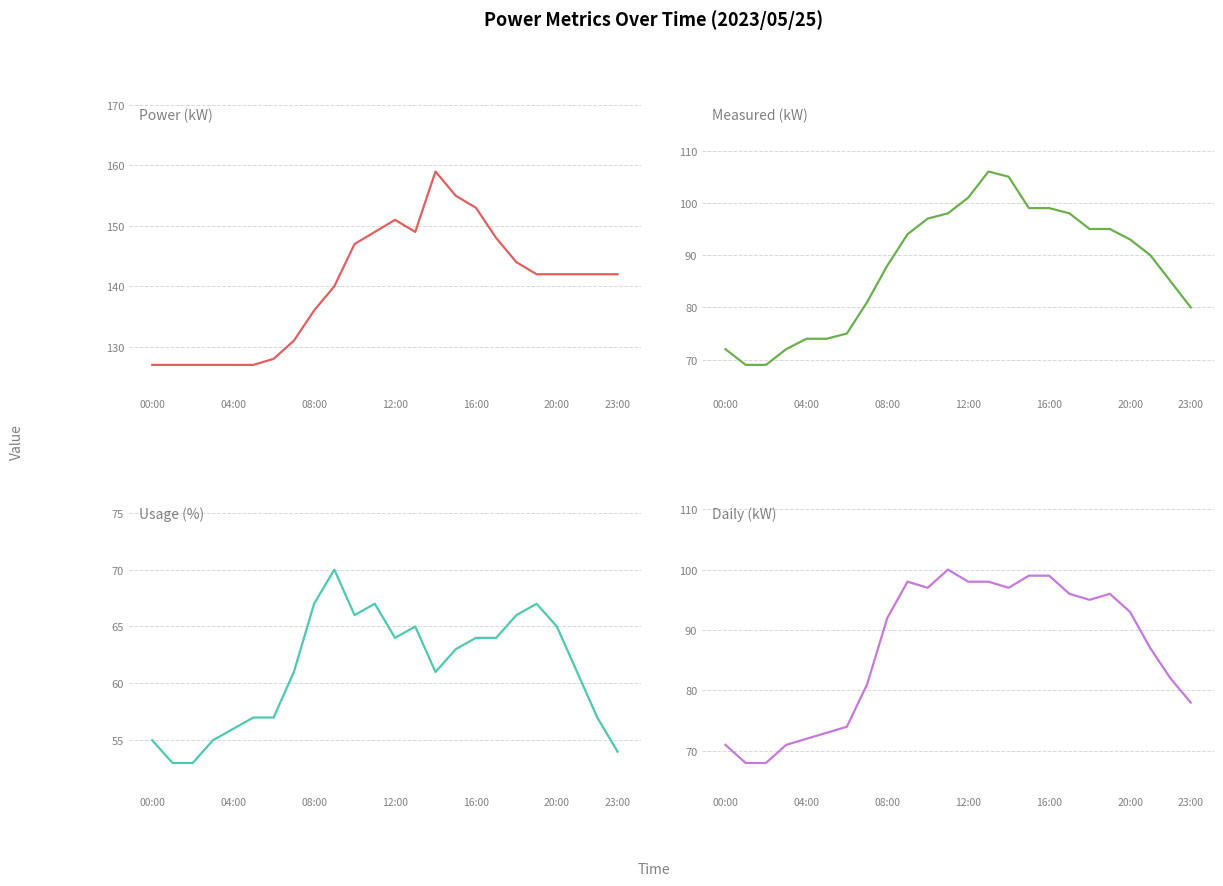

Which series has the largest total across all categories?

Power (kW)